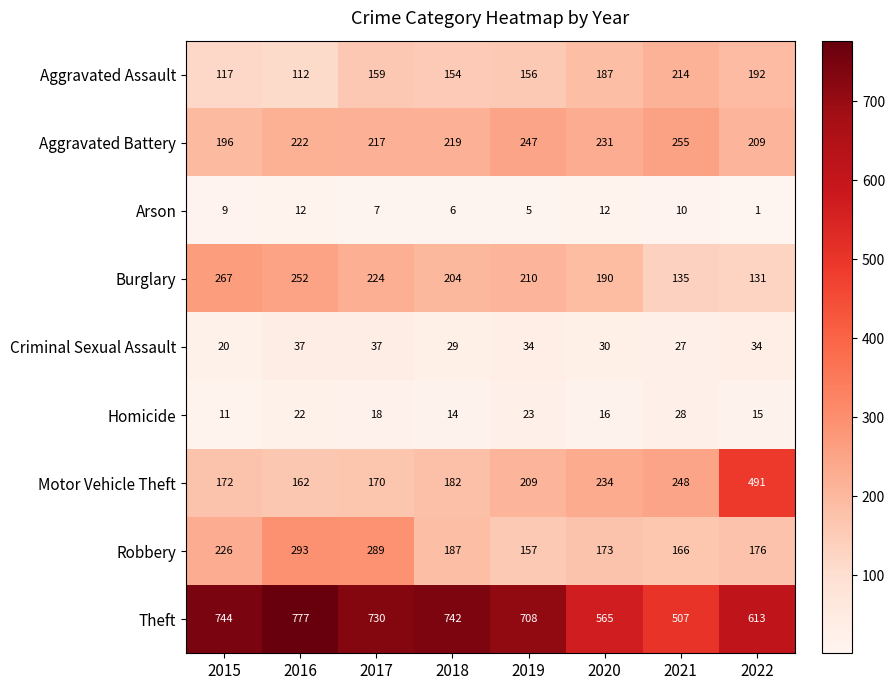

The Aggravated Assault series shows 25 at 2016. True or false?

False